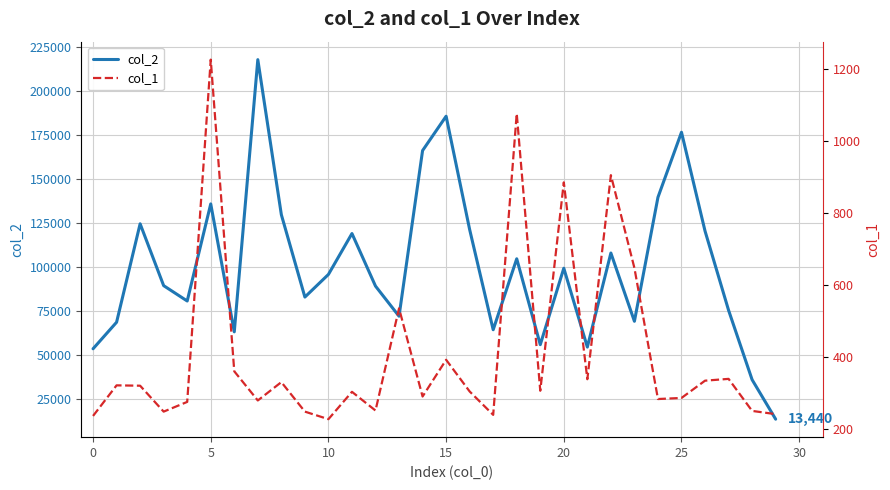

Read the col_1 value at 21, to the nearest 100.

300